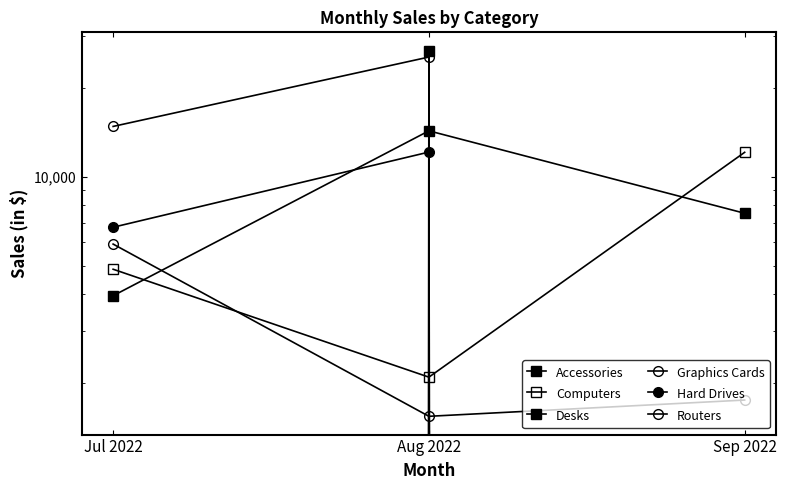

How many data points does each series have?

3